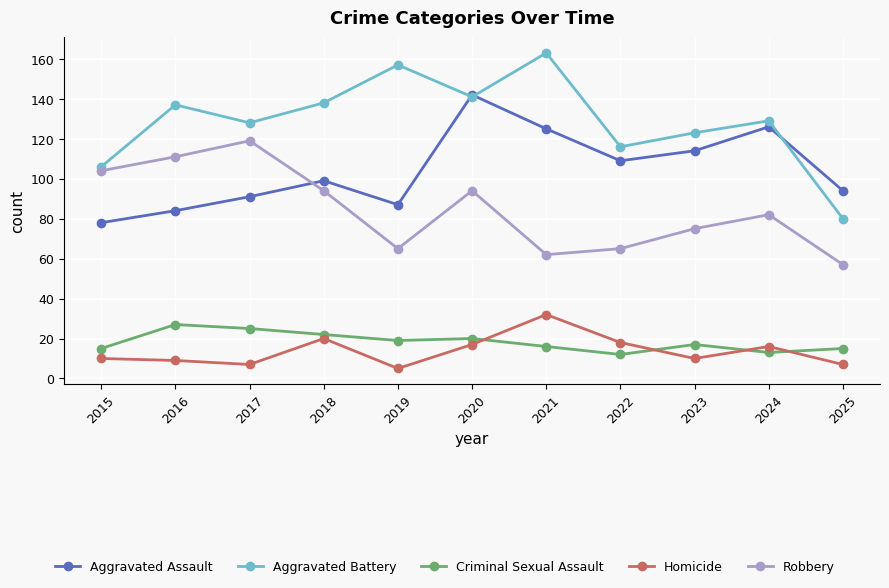

At which label does Criminal Sexual Assault first exceed 17?

2016